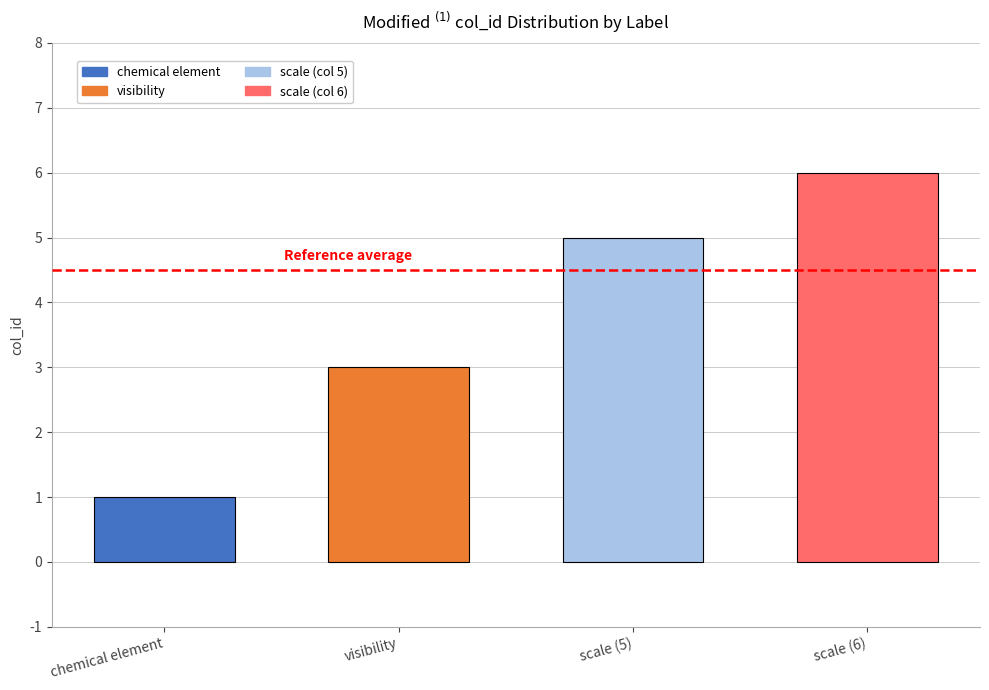

Is it true that the value at chemical element is 0?

False